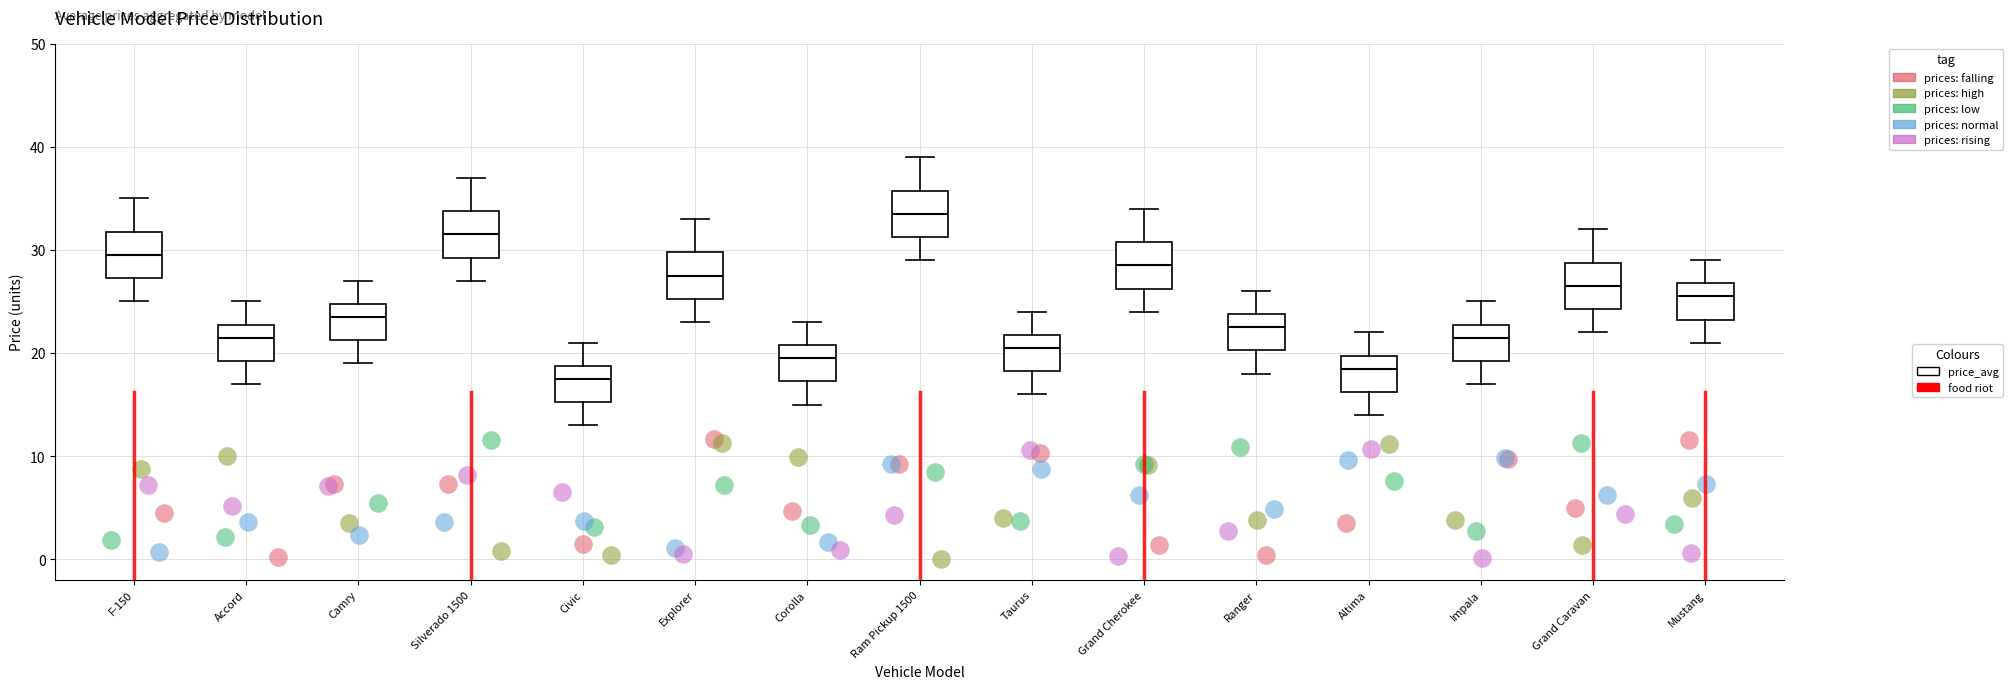

Reading left to right, transcribe this box plot: for each box, give where its median line is, the range the box spans, and where its two whiskers end, as read against the y-axis. The values are not printed on the chart, so give them approximately, as read against the axis.

F-150: median 30, box 27 to 32, whiskers 25 to 35
Accord: median 22, box 19 to 23, whiskers 17 to 25
Camry: median 24, box 21 to 25, whiskers 19 to 27
Silverado 1500: median 32, box 29 to 34, whiskers 27 to 37
Civic: median 18, box 15 to 19, whiskers 13 to 21
Explorer: median 28, box 25 to 30, whiskers 23 to 33
Corolla: median 20, box 17 to 21, whiskers 15 to 23
Ram Pickup 1500: median 34, box 31 to 36, whiskers 29 to 39
Taurus: median 21, box 18 to 22, whiskers 16 to 24
Grand Cherokee: median 29, box 26 to 31, whiskers 24 to 34
Ranger: median 23, box 20 to 24, whiskers 18 to 26
Altima: median 19, box 16 to 20, whiskers 14 to 22
Impala: median 22, box 19 to 23, whiskers 17 to 25
Grand Caravan: median 27, box 24 to 29, whiskers 22 to 32
Mustang: median 26, box 23 to 27, whiskers 21 to 29